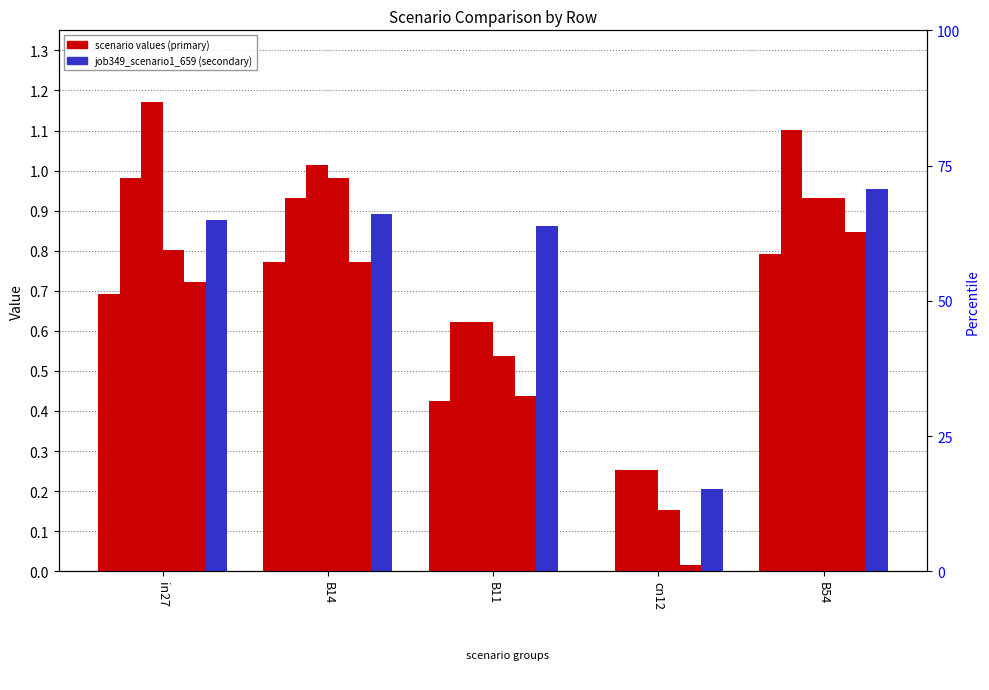

Does the chart contain stacked bars?

No